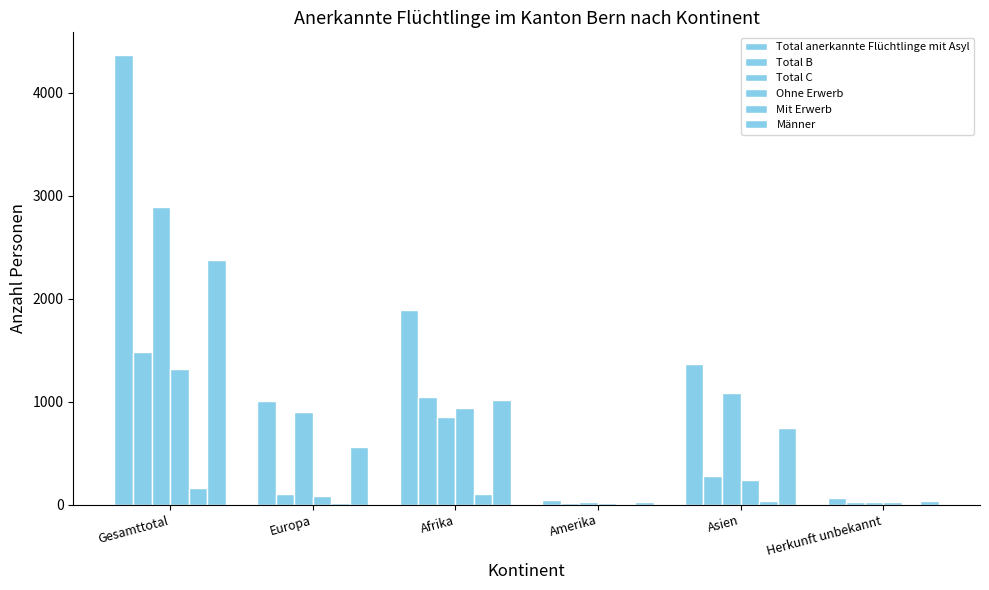

What is the value of the Männer bar at the 6th from the left?

36